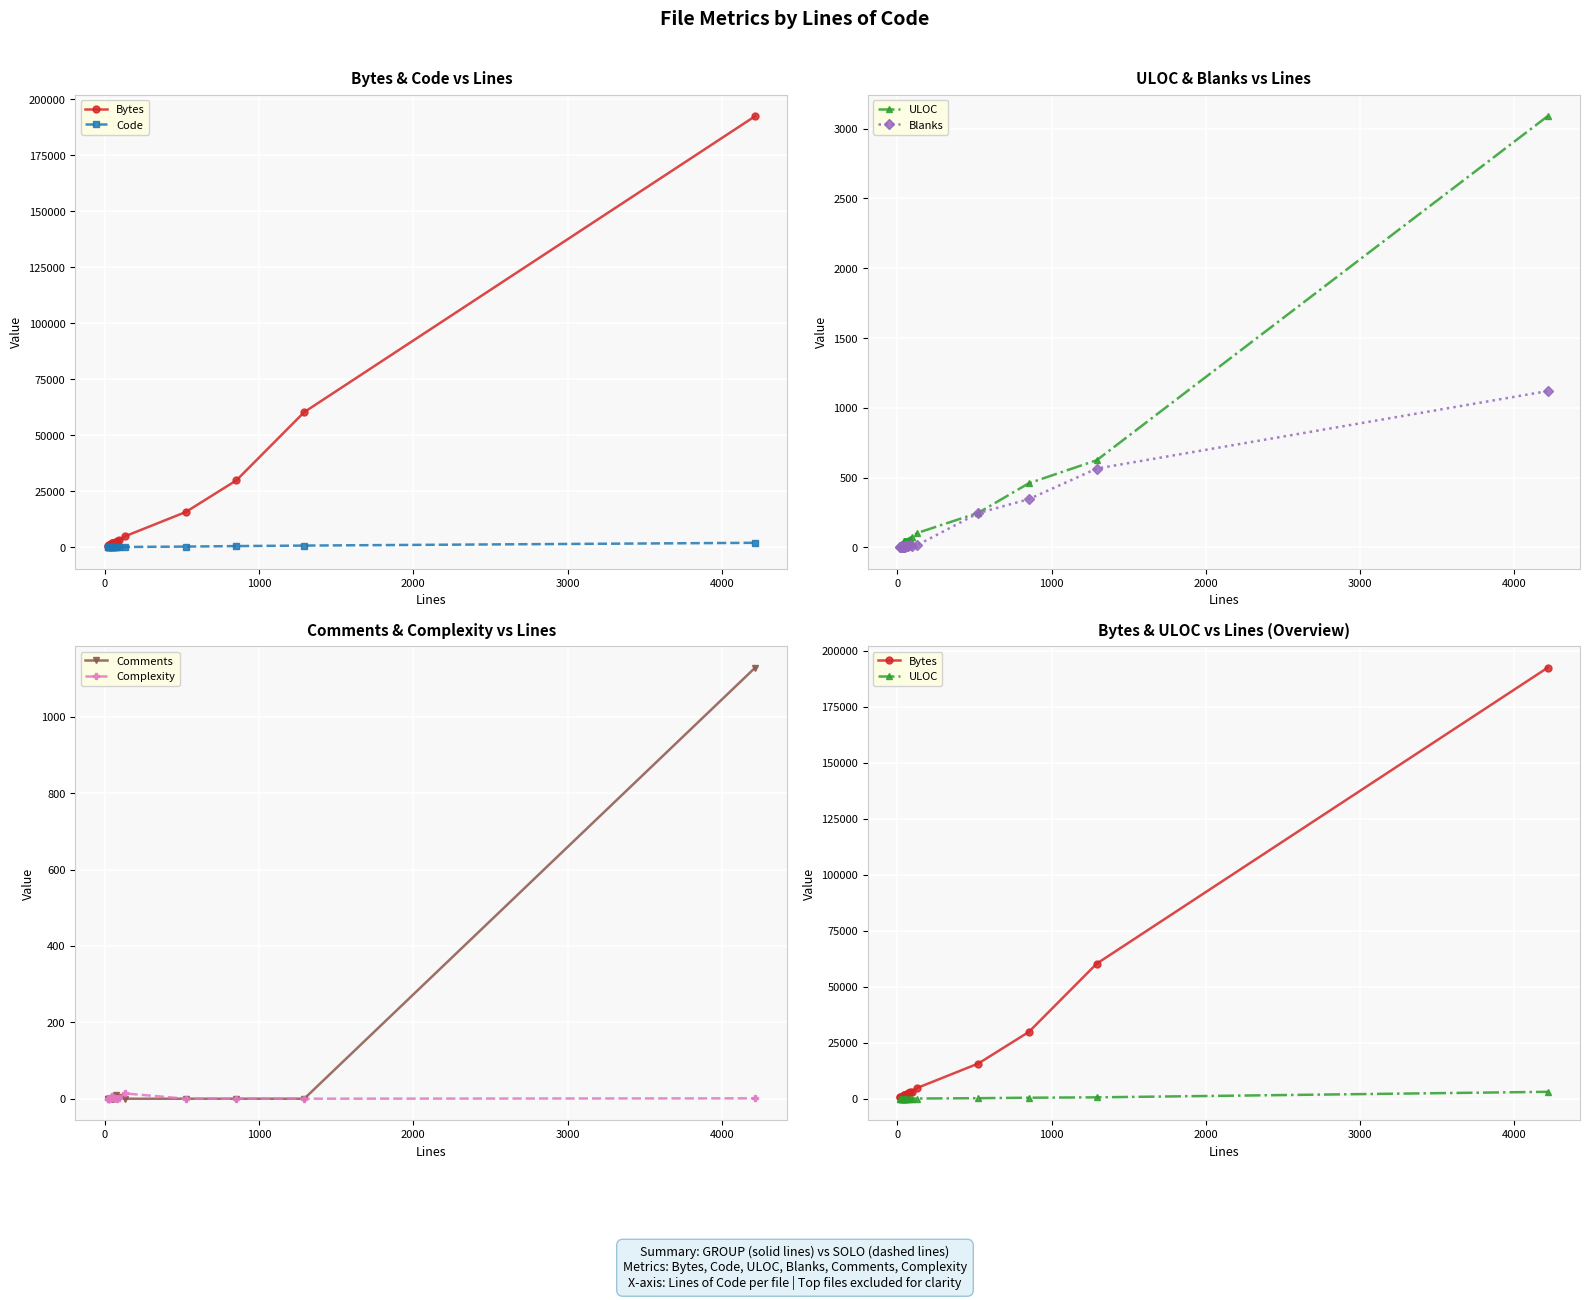

Is it true that Bytes equals 494 at 10?

False